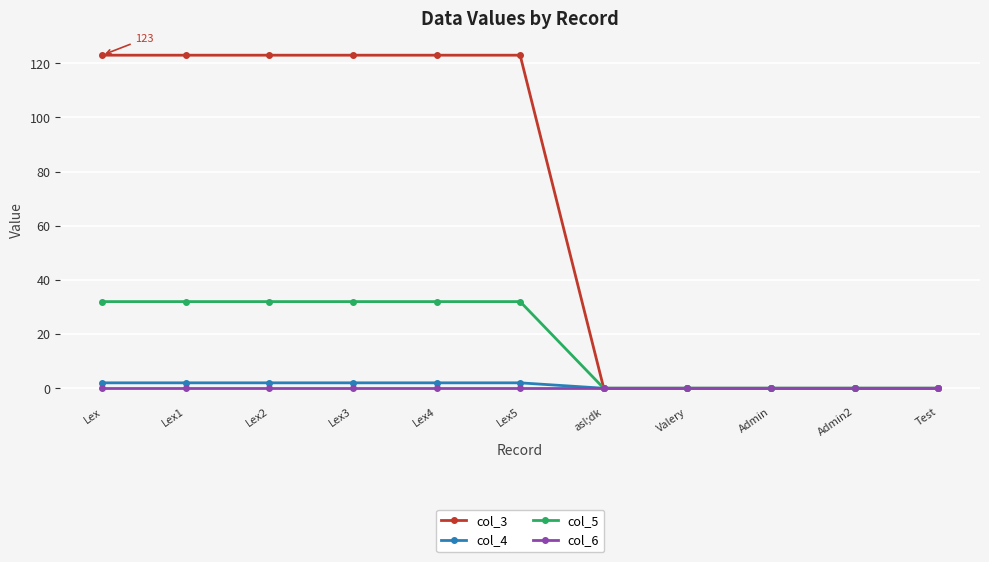

What is the label of the 2nd point from the right?

Admin2